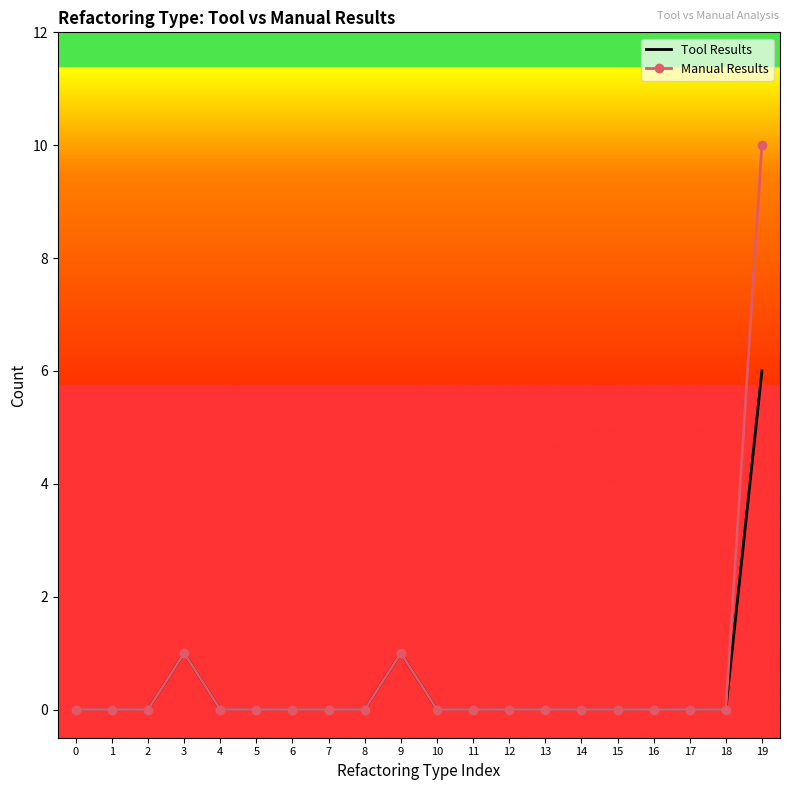

True or false: Tool Results has more than 1 interior local peaks.

True